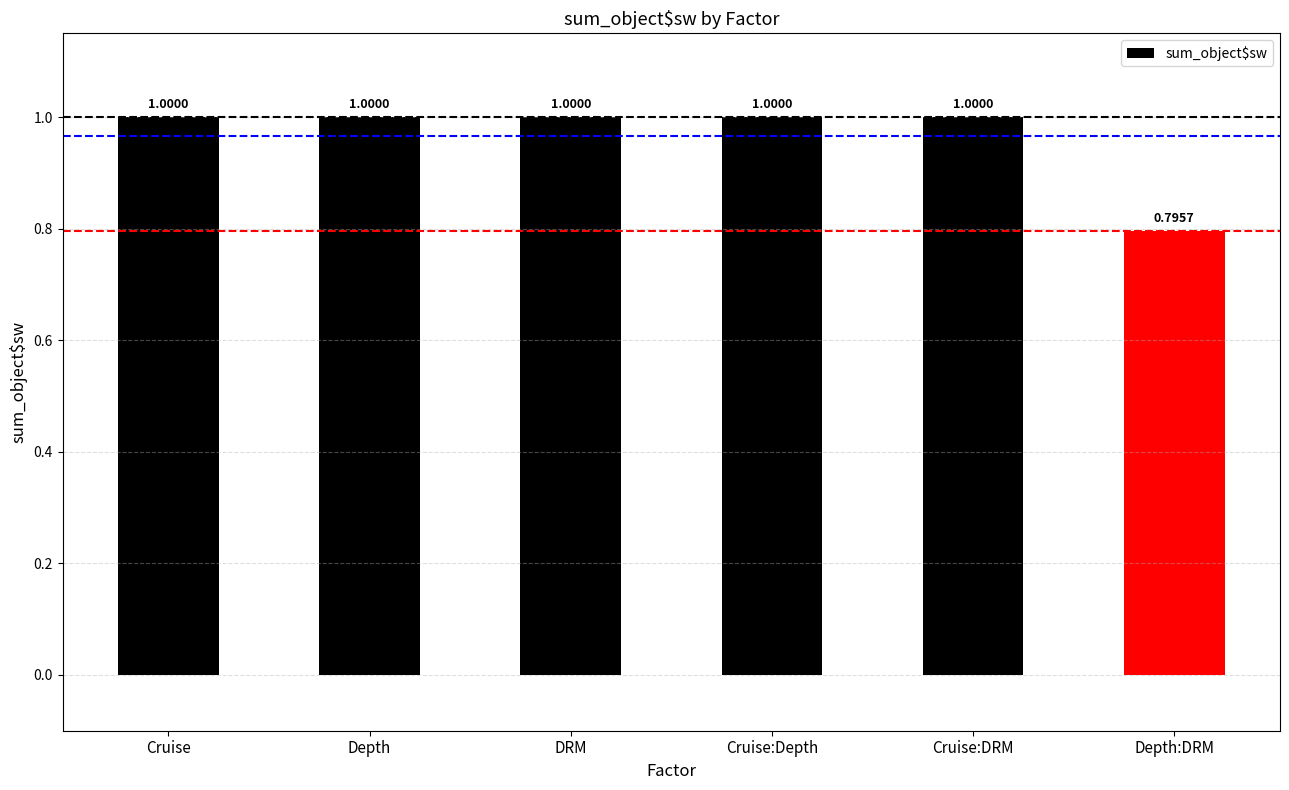

At which label is the value closest to 0?

Depth:DRM